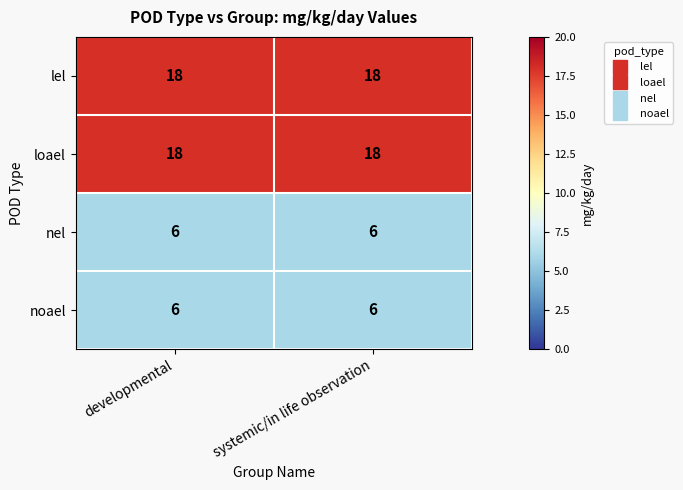

What is the total value across all series at systemic/in life observation?

48